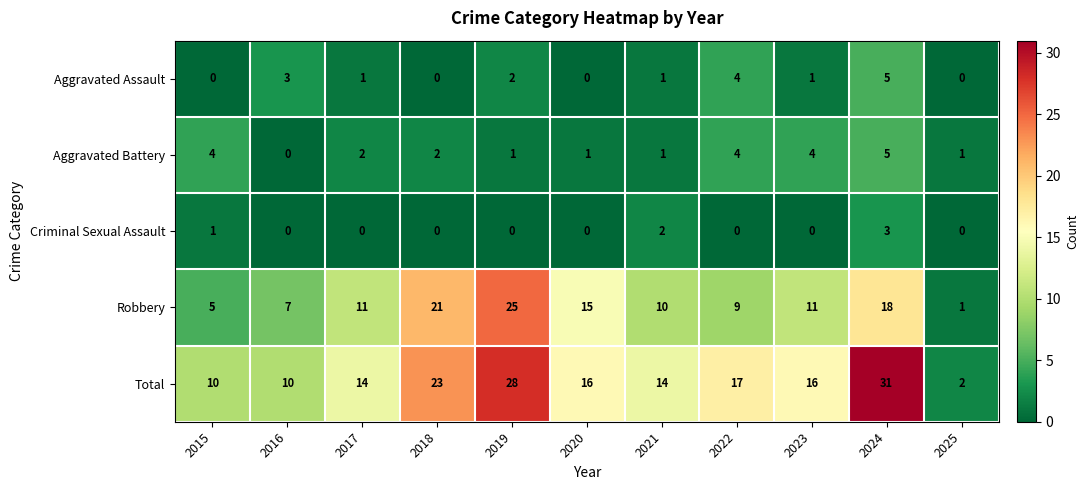

What is the spread (max minus min) of values at 2023?

16